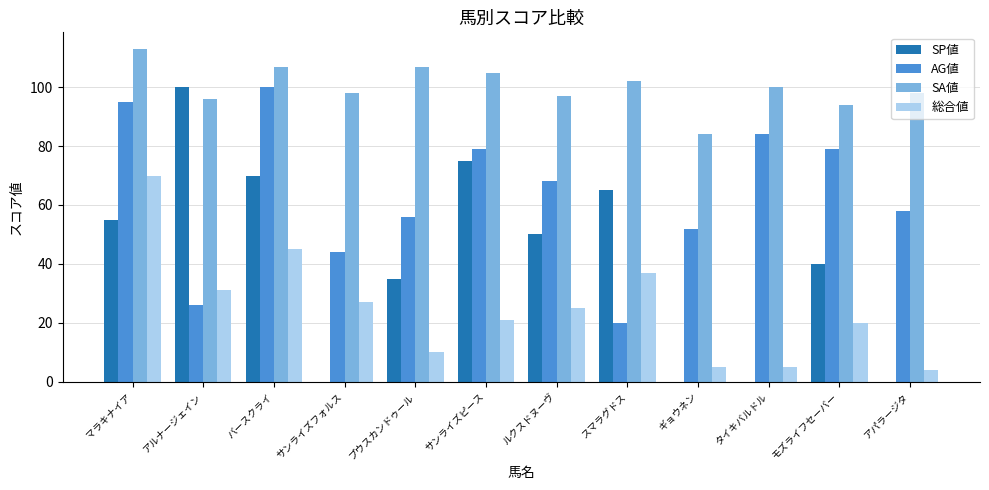

What is the sum of the 総合値 values at バースクライ and タイキバルドル?

50